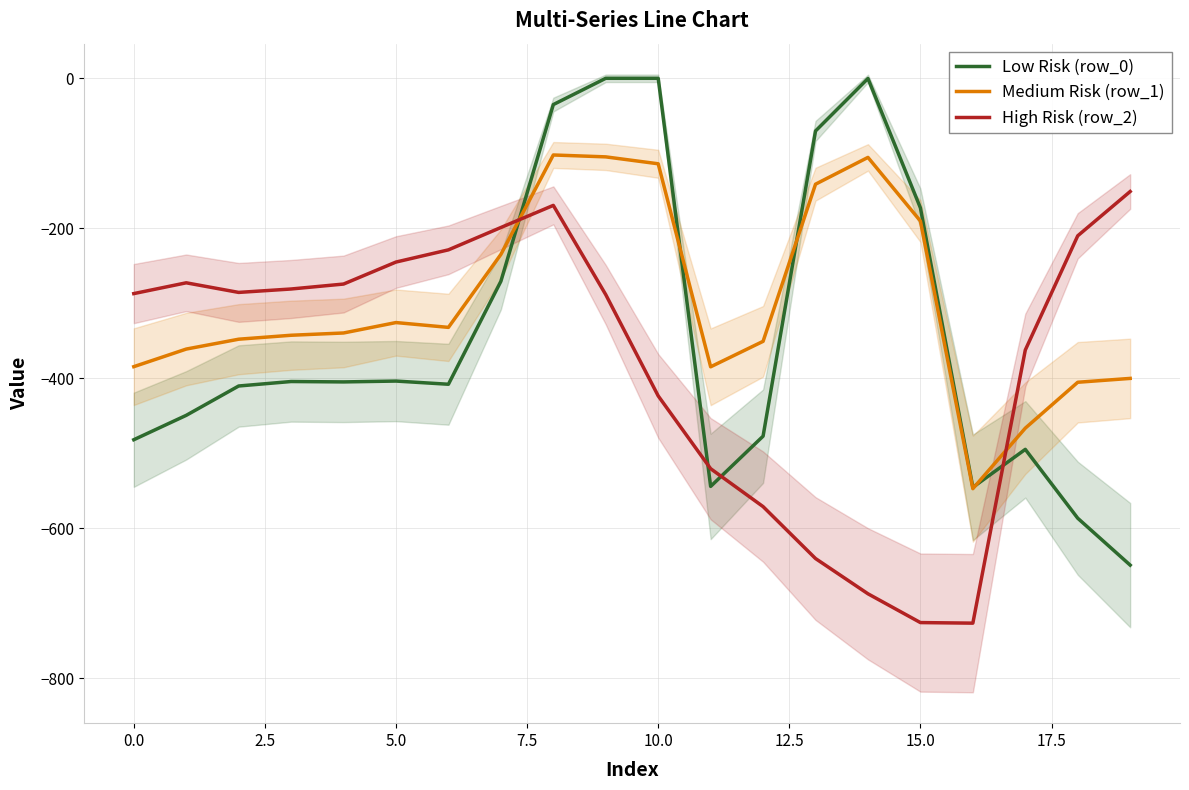

True or false: Medium Risk (row_1) and Low Risk (row_0) cross at least once.

True